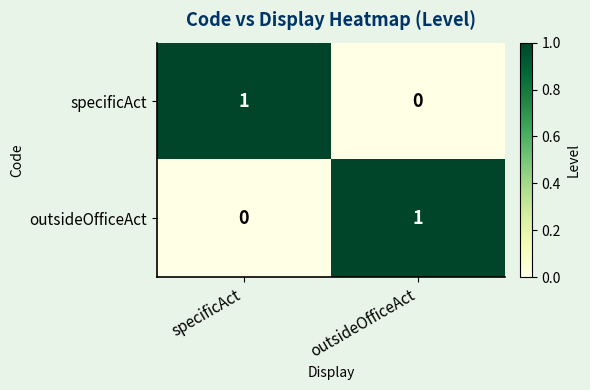

At specificAct, list the series in order from smallest to largest.

outsideOfficeAct, specificAct